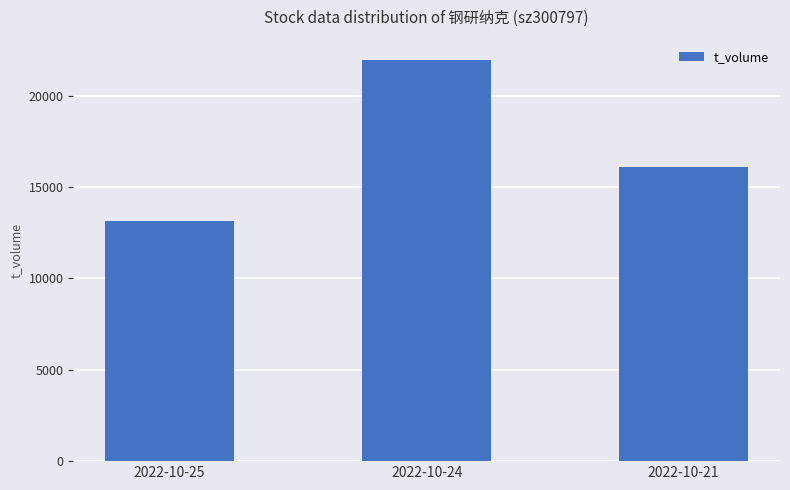

What is the value of the 2nd bar from the left?

21957